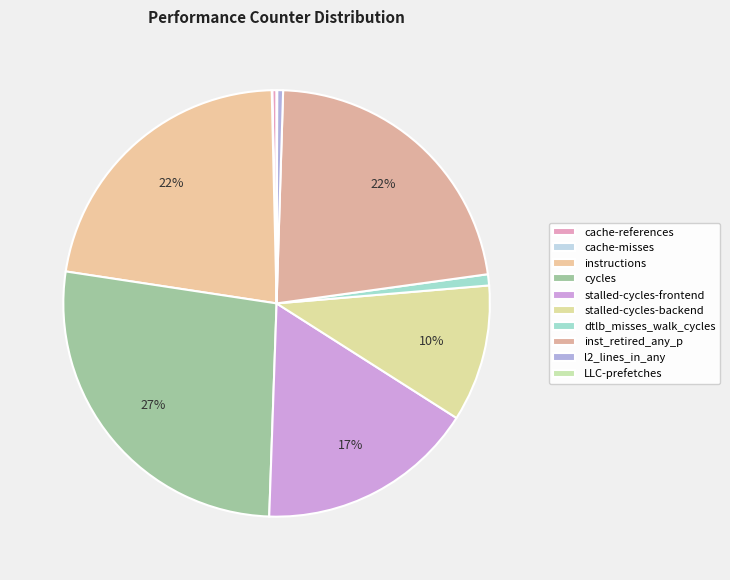

Combined, do cycles and cache-misses account for over 50%?

No